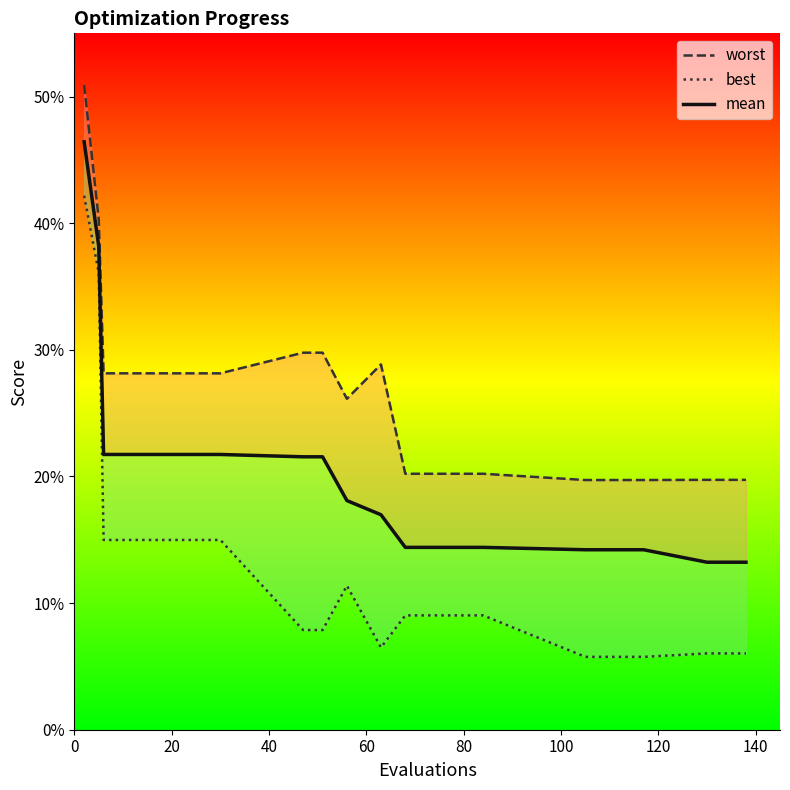

What is the highest value of the best series?

0.4